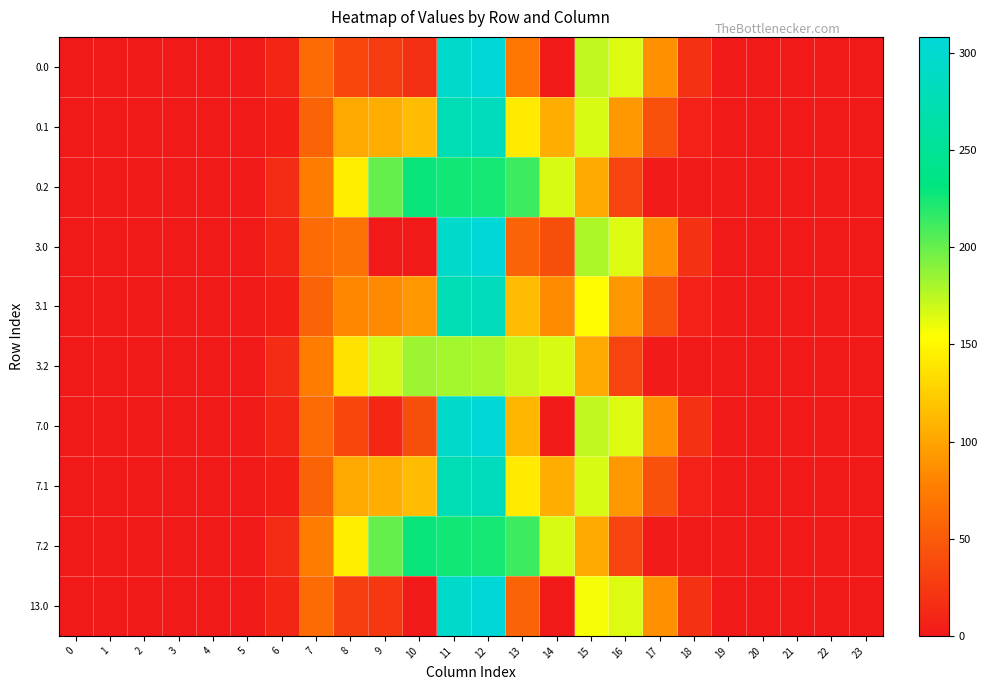

At how many categories does at least one series exceed 100?

9